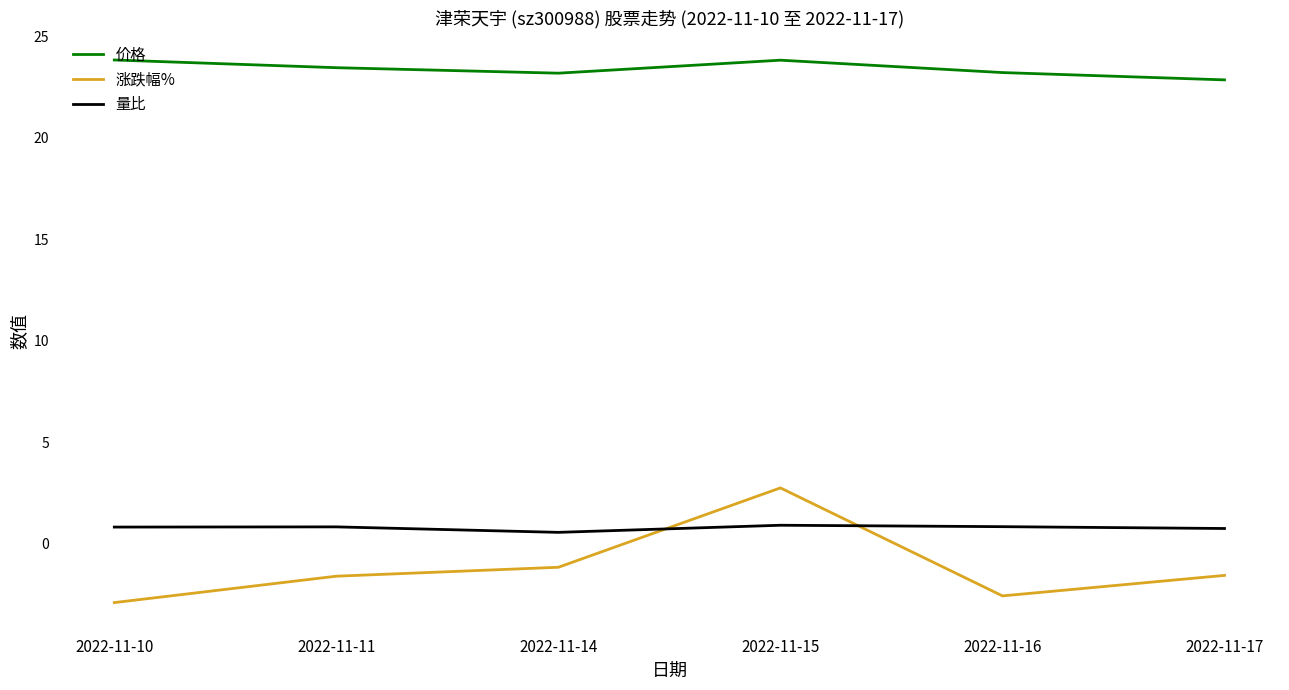

Which series has the largest range (max minus min)?

涨跌幅%